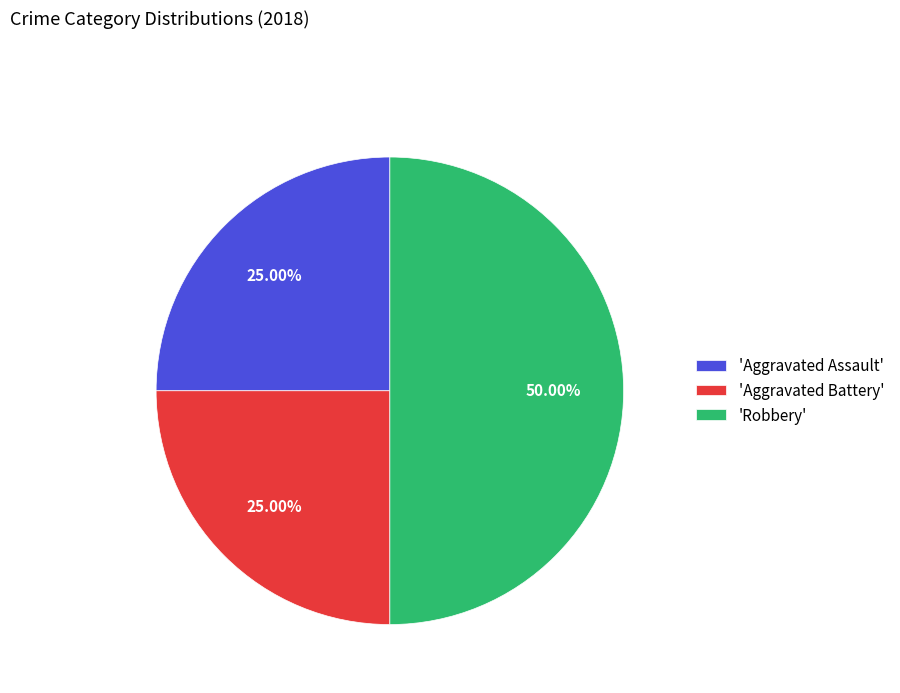

What is the ratio of the value at 'Robbery' to the value at 'Aggravated Assault'?

2.0